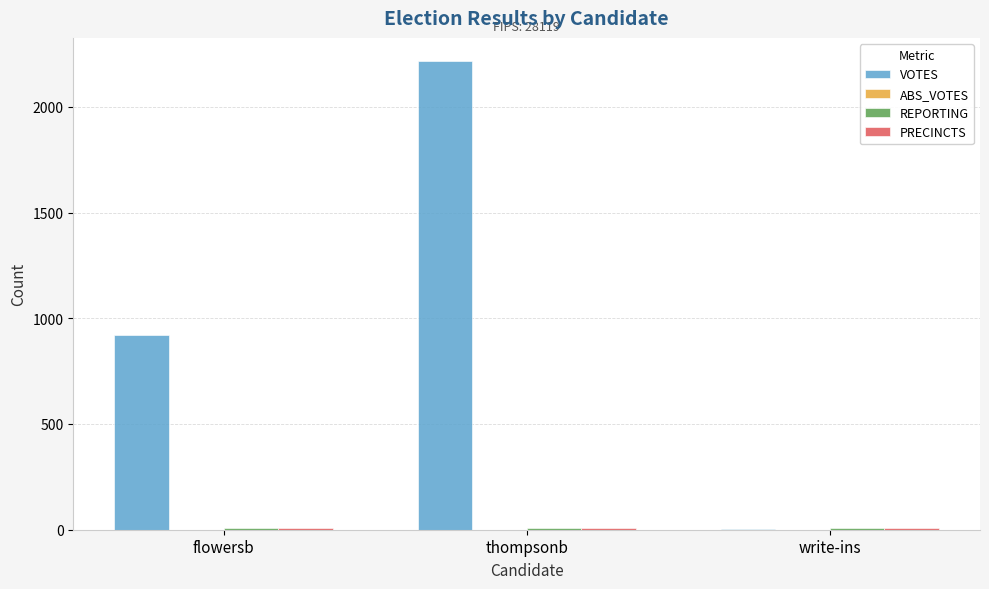

At which category is the sum across all series the highest?

thompsonb